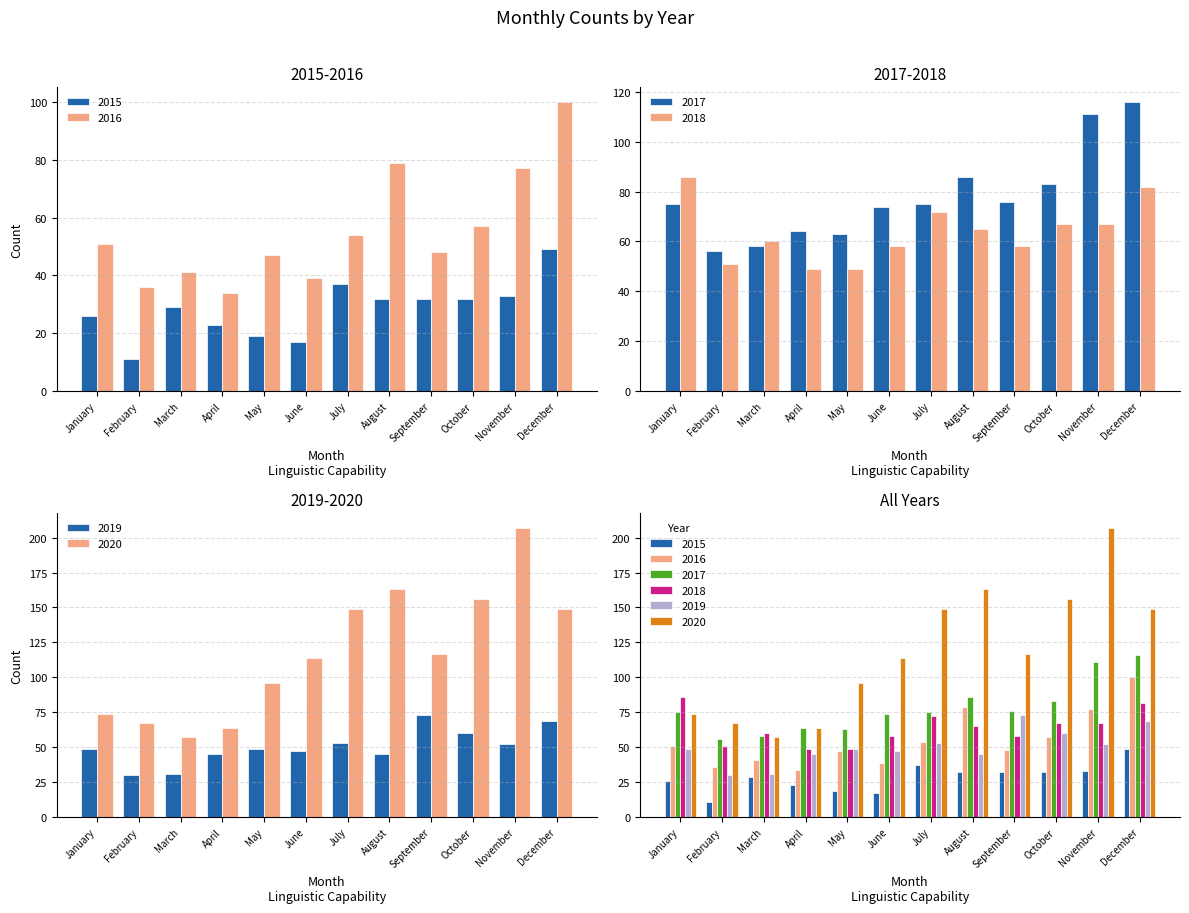

At which category is the sum across all series the highest?

December